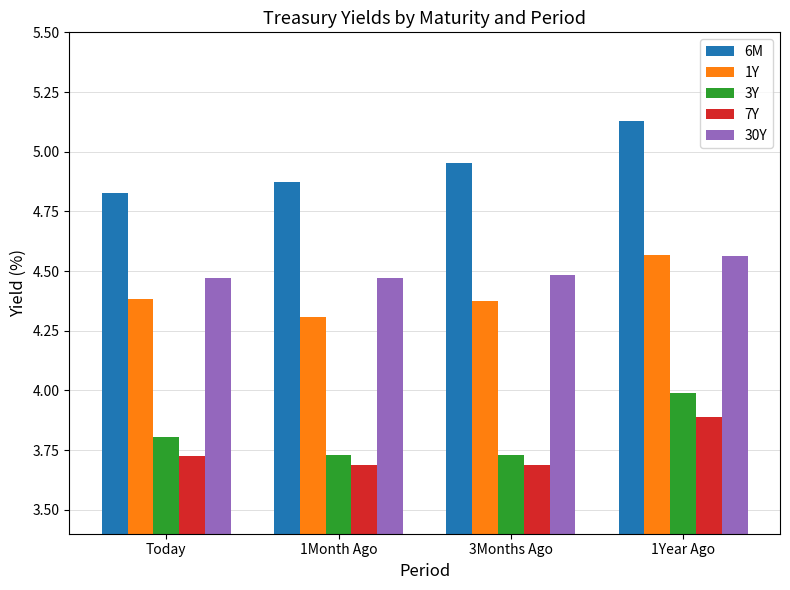

Count the number of categories in the chart.

4